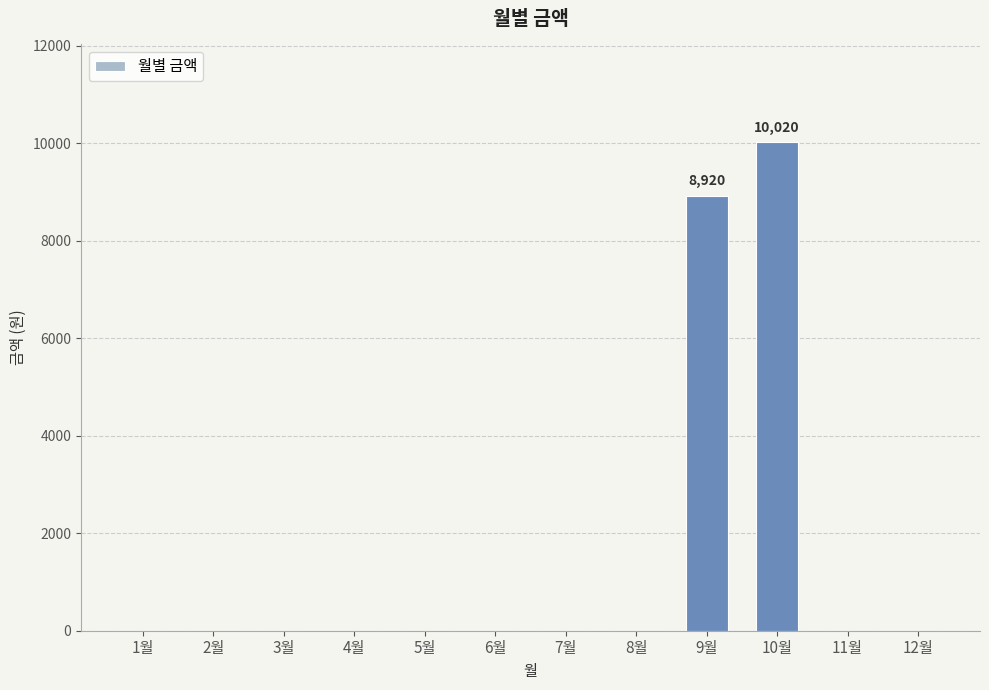

What is the change in value from 6월 to 9월?

+8920